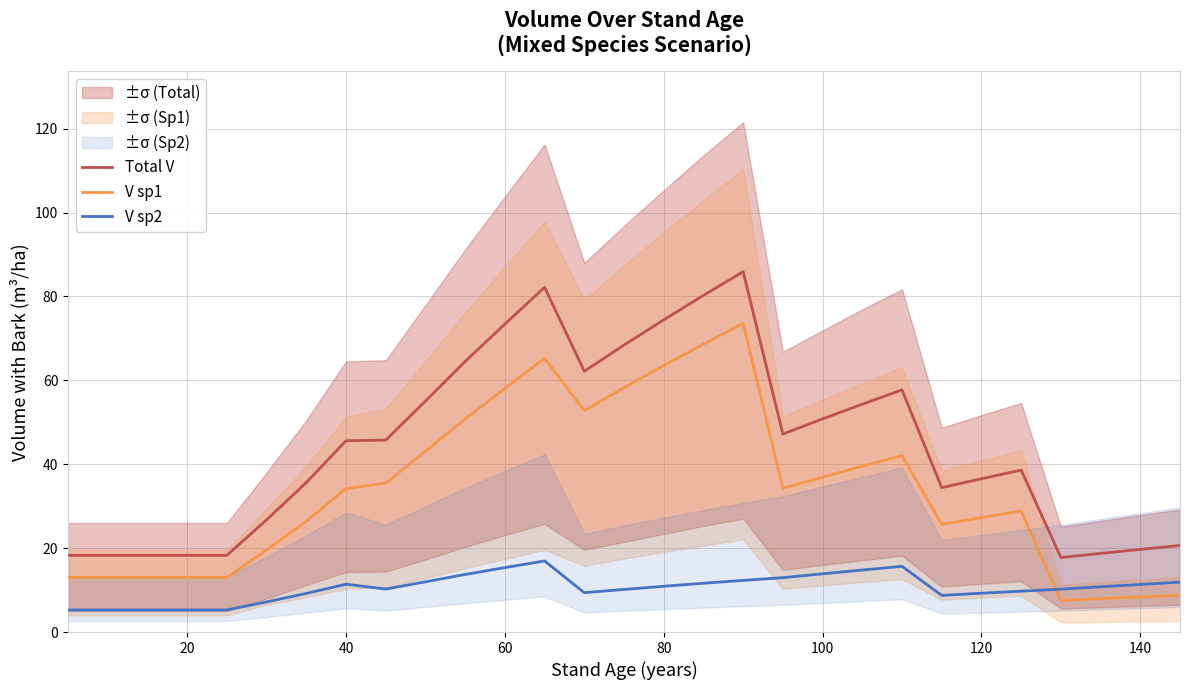

True or false: Total V and V sp2 cross at least once.

False